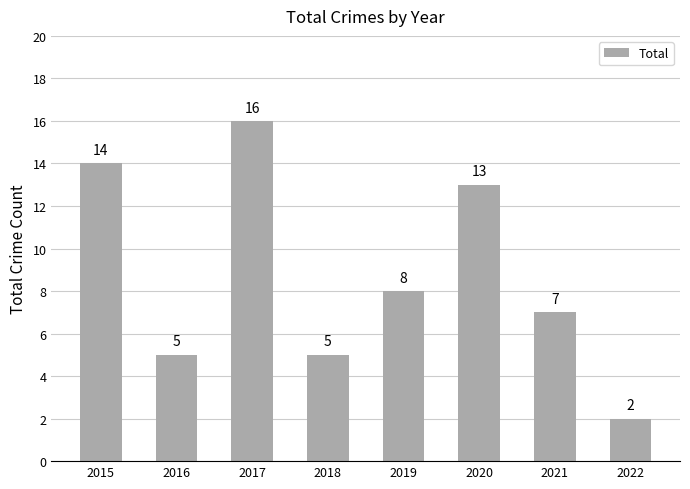

Reading left to right, extract all data points from this chart.

14	5	16	5	8	13	7	2